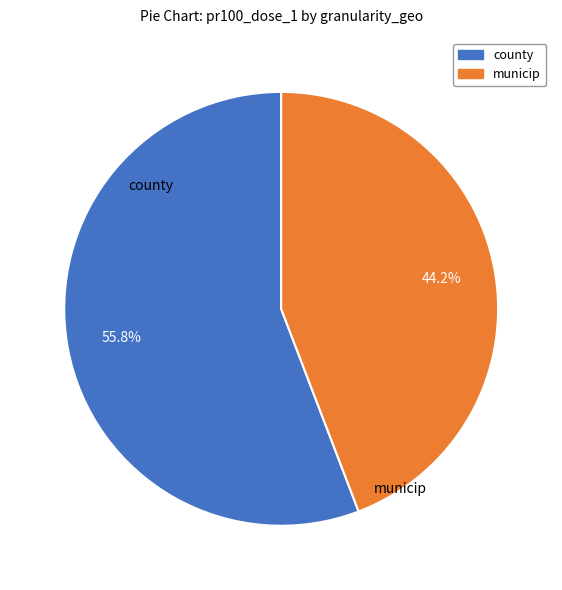

What is the ratio of the value at county to the value at municip?

1.3